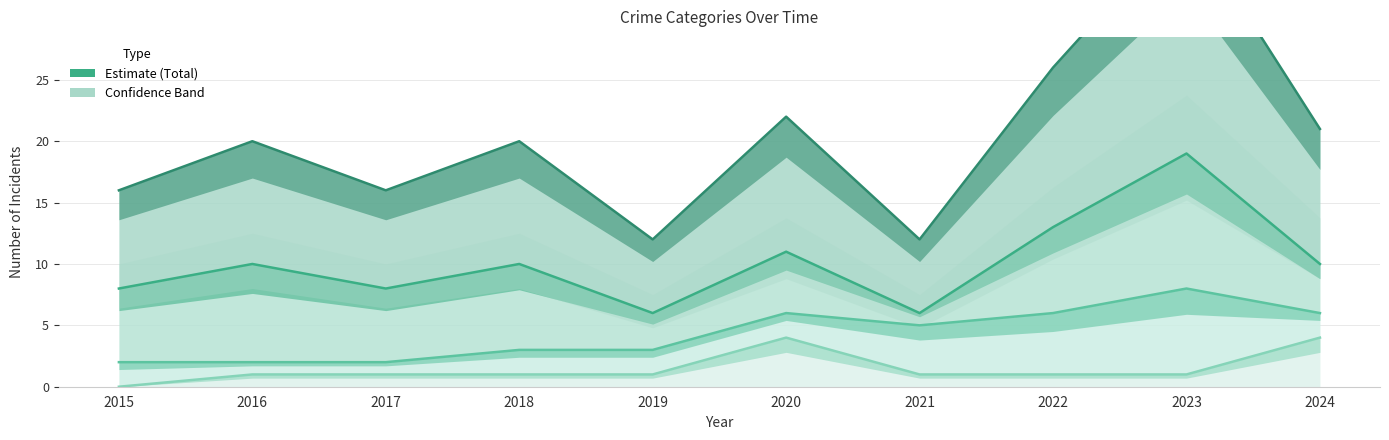

In Aggravated Battery, how many points are lower than both neighbors (excluding endpoints)?

1